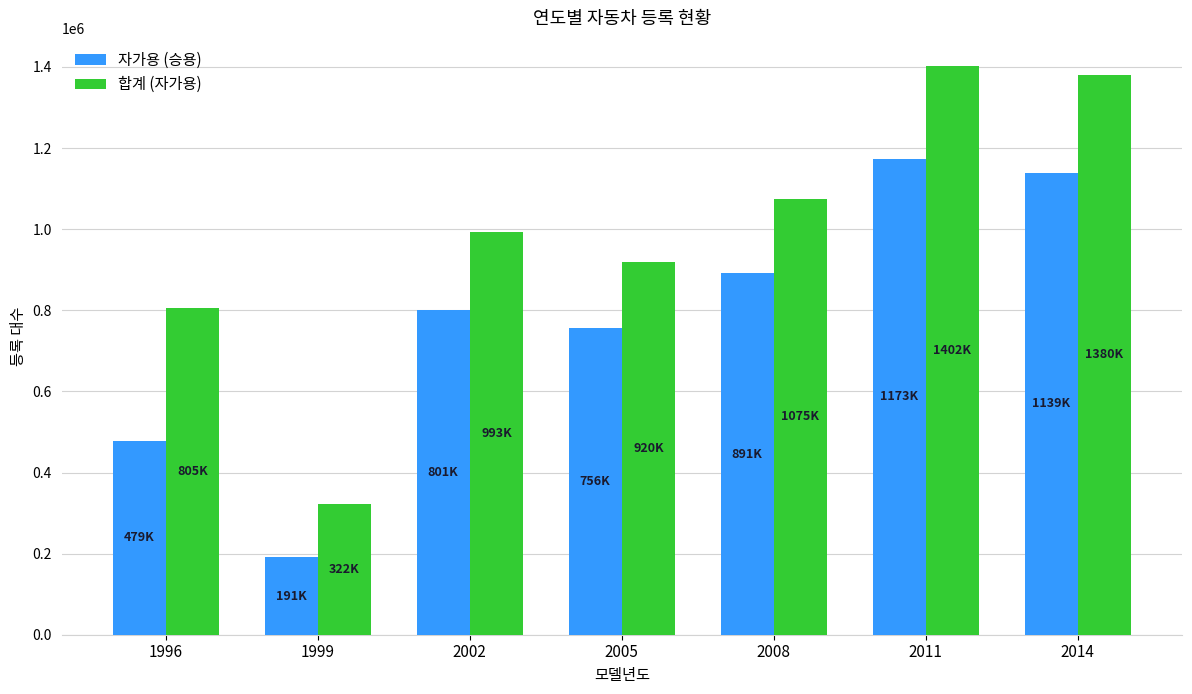

What is the total value across all series at 2005?

1676100